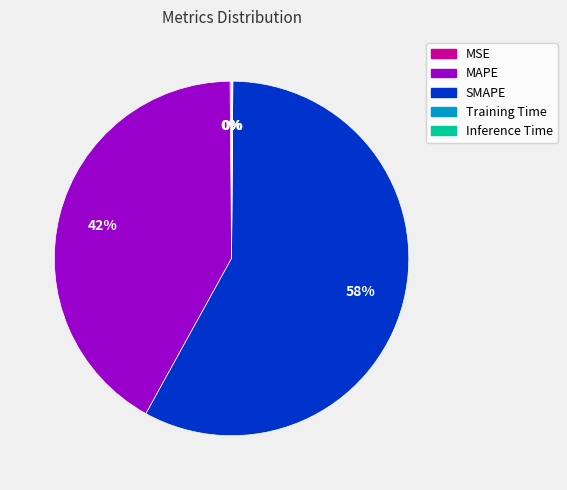

The SMAPE slice represents 58% of the pie. True or false?

True